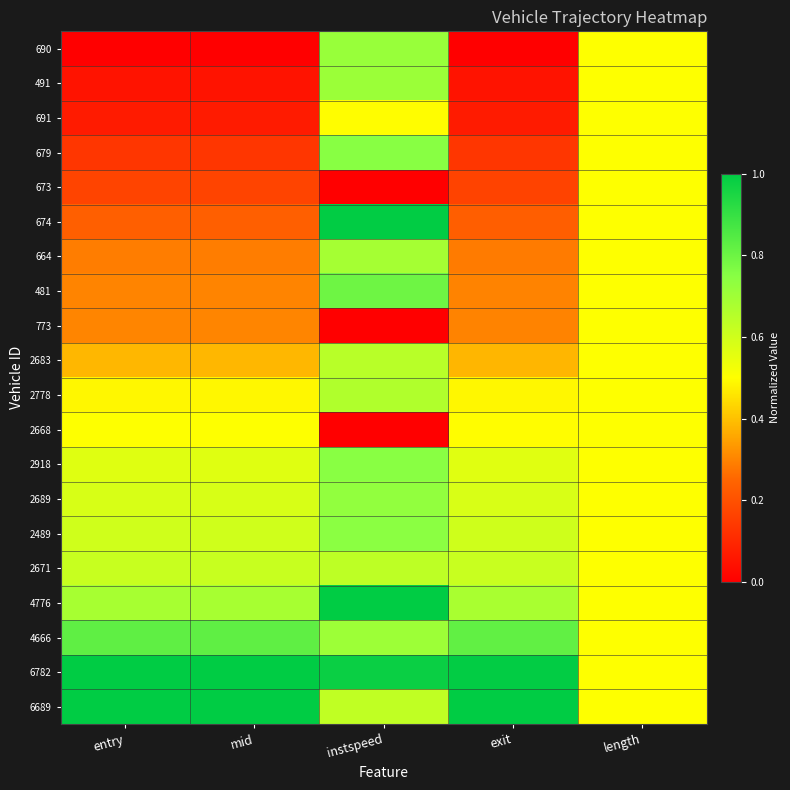

Reading left to right, what are all the values shown in this chart?

690: entry=0.0	mid=0.0	instspeed=0.7	exit=0.0	length=0.5
491: entry=0.0	mid=0.1	instspeed=0.7	exit=0.0	length=0.5
691: entry=0.1	mid=0.1	instspeed=0.5	exit=0.1	length=0.5
679: entry=0.1	mid=0.1	instspeed=0.7	exit=0.1	length=0.5
673: entry=0.2	mid=0.2	instspeed=0.0	exit=0.2	length=0.5
674: entry=0.2	mid=0.2	instspeed=1.0	exit=0.2	length=0.5
664: entry=0.3	mid=0.3	instspeed=0.7	exit=0.3	length=0.5
481: entry=0.3	mid=0.3	instspeed=0.8	exit=0.3	length=0.5
773: entry=0.3	mid=0.3	instspeed=0.0	exit=0.3	length=0.5
2683: entry=0.4	mid=0.4	instspeed=0.6	exit=0.4	length=0.5
2778: entry=0.5	mid=0.5	instspeed=0.7	exit=0.5	length=0.5
2668: entry=0.5	mid=0.5	instspeed=0.0	exit=0.5	length=0.5
2918: entry=0.6	mid=0.6	instspeed=0.7	exit=0.6	length=0.5
2689: entry=0.6	mid=0.6	instspeed=0.7	exit=0.6	length=0.5
2489: entry=0.6	mid=0.6	instspeed=0.7	exit=0.6	length=0.5
2671: entry=0.6	mid=0.6	instspeed=0.6	exit=0.6	length=0.5
4776: entry=0.7	mid=0.7	instspeed=1.0	exit=0.7	length=0.5
4666: entry=0.8	mid=0.8	instspeed=0.7	exit=0.8	length=0.5
6782: entry=1.0	mid=1.0	instspeed=1.0	exit=1.0	length=0.5
6689: entry=1.0	mid=1.0	instspeed=0.6	exit=1.0	length=0.5